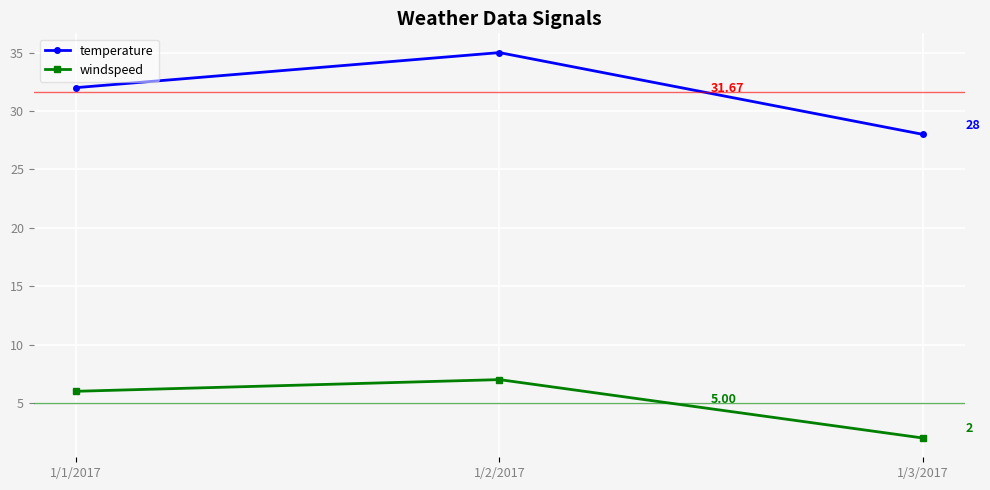

How many values in the windspeed series are below 6?

1